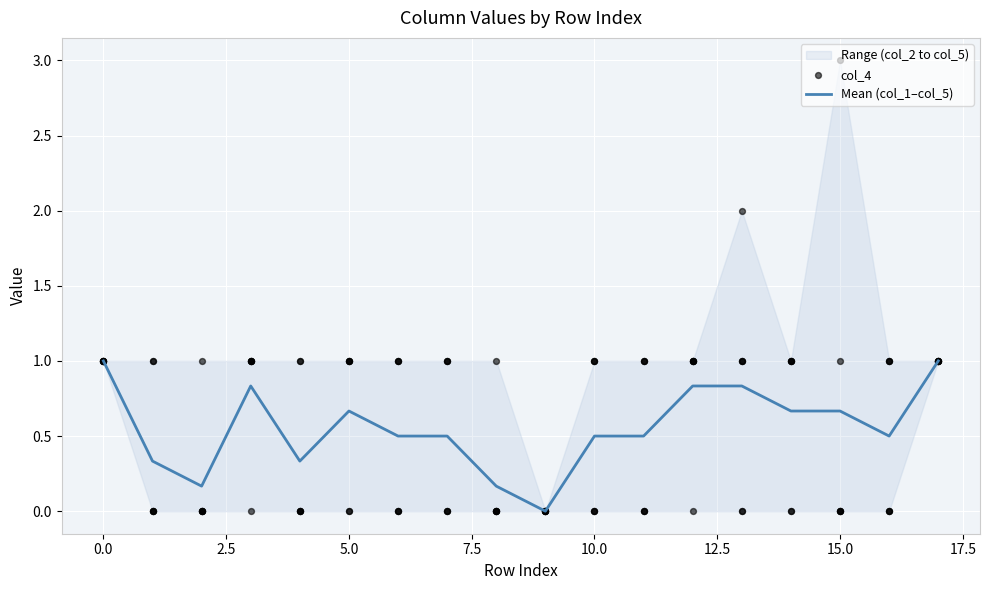

Which series has the largest total across all categories?

col_4